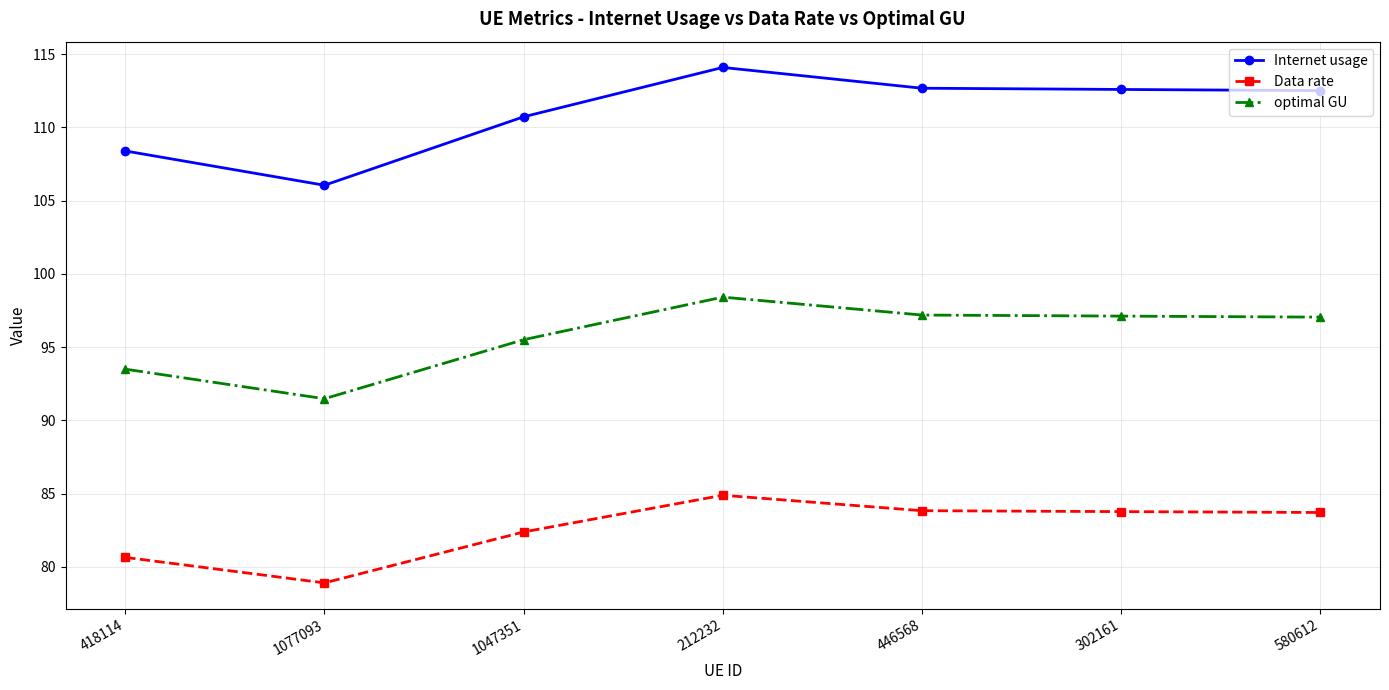

Which series has the largest total across all categories?

Internet usage